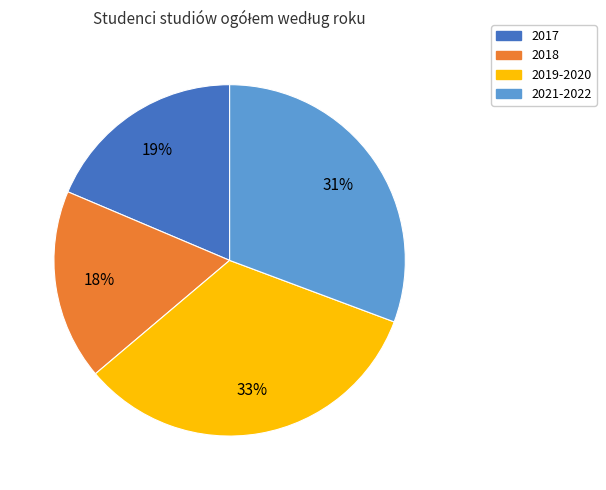

Rank the categories by value from lowest to highest.

2018, 2017, 2021-2022, 2019-2020